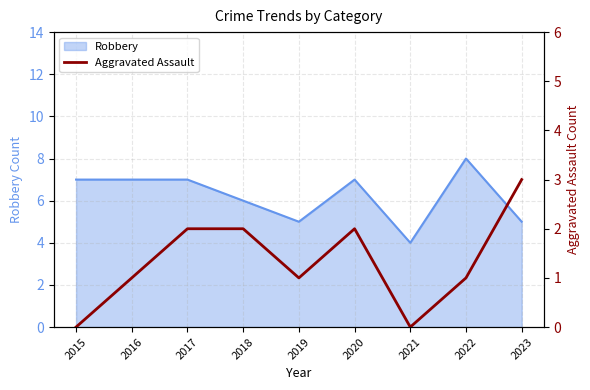

Rank the categories by value from highest to lowest.

2023, 2017, 2018, 2020, 2016, 2019, 2022, 2015, 2021